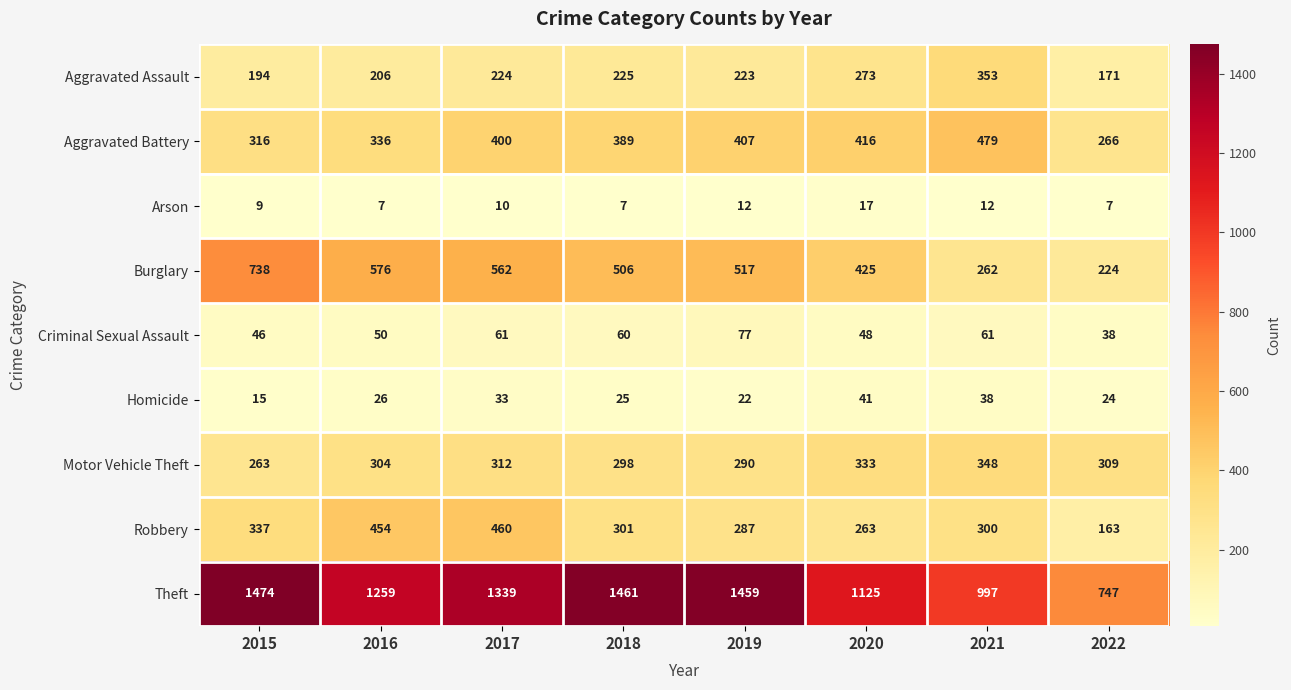

At how many categories does at least one series exceed 679?

8